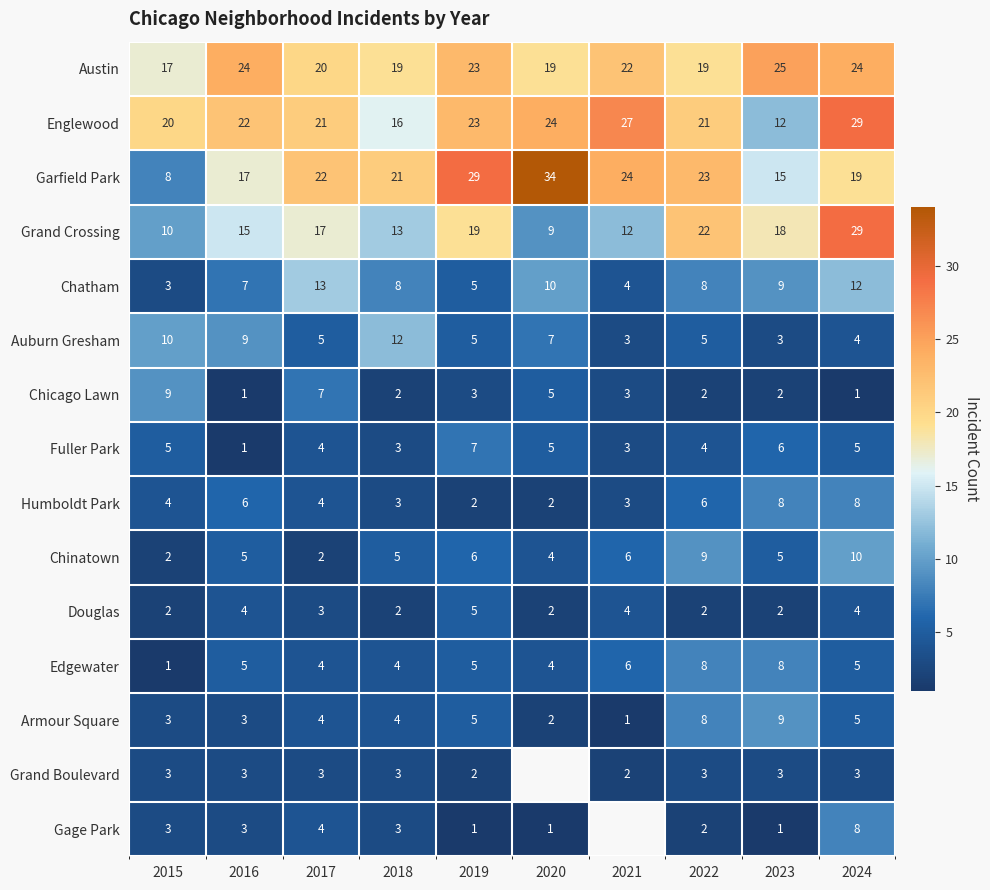

Between 2018 and 2022, which is larger?

2018